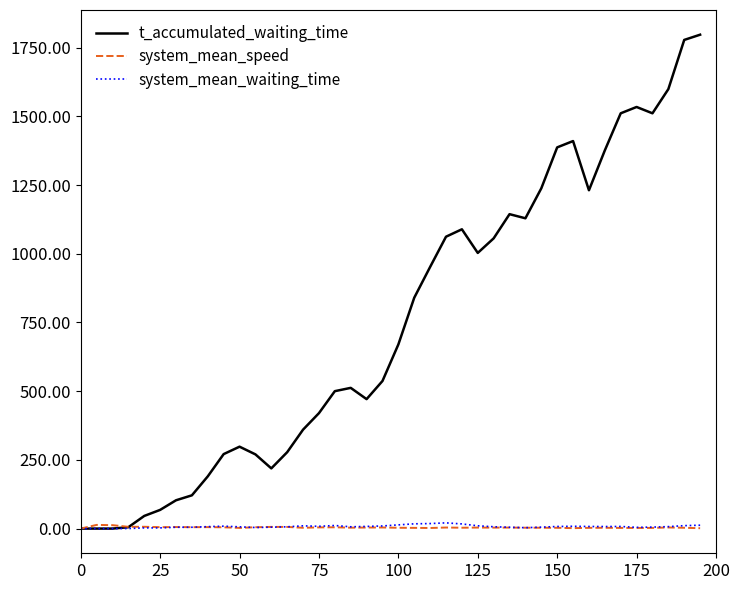

Which series has the largest range (max minus min)?

t_accumulated_waiting_time